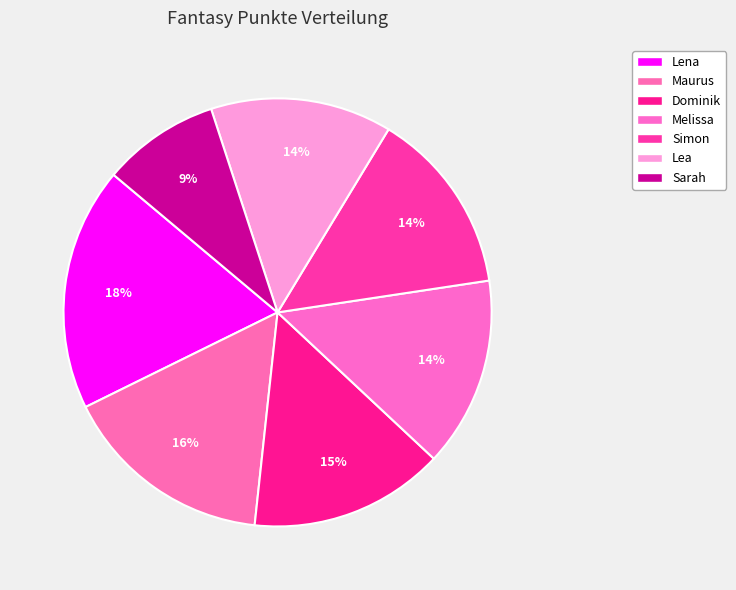

Rank the categories by value from lowest to highest.

Sarah, Lea, Simon, Melissa, Dominik, Maurus, Lena